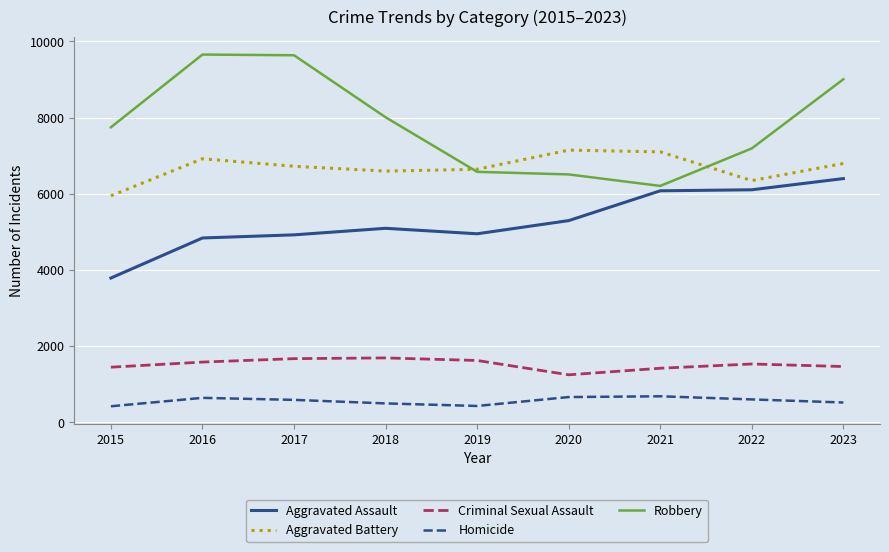

Does the chart have visible grid lines?

Yes